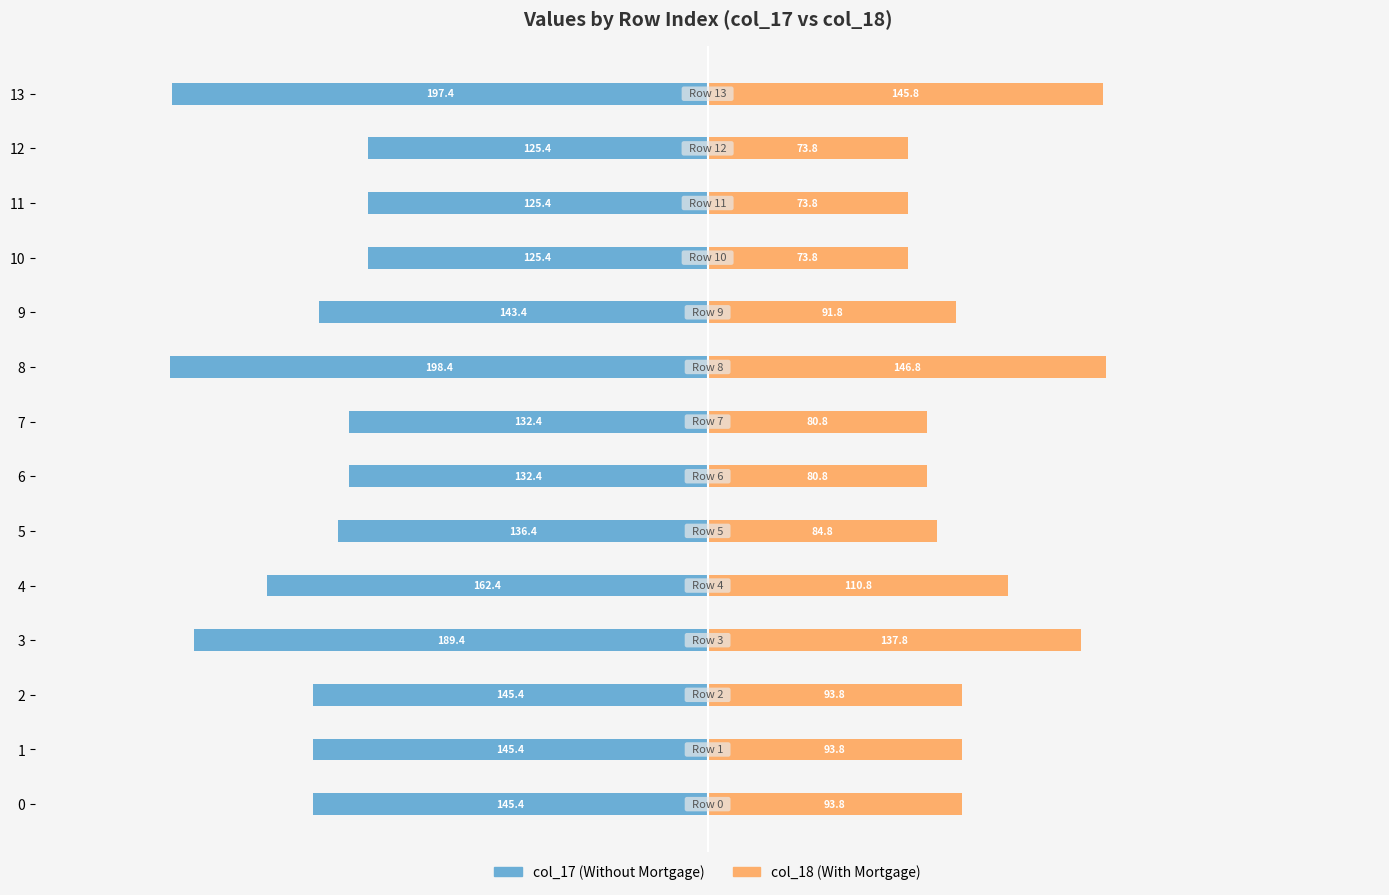

What is the minimum value for col_17?

-198.4